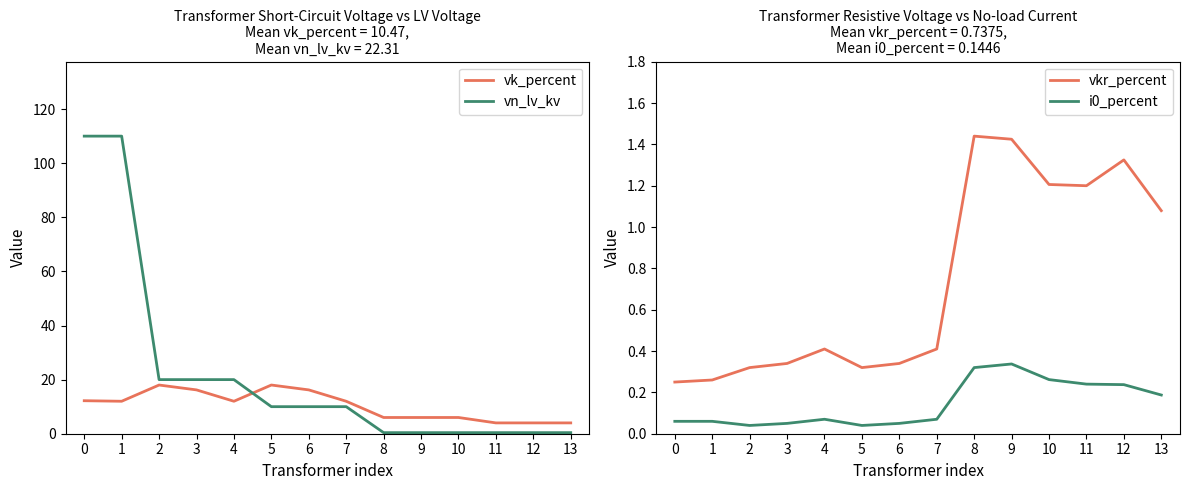

What is the highest value of the i0_percent series?

0.3